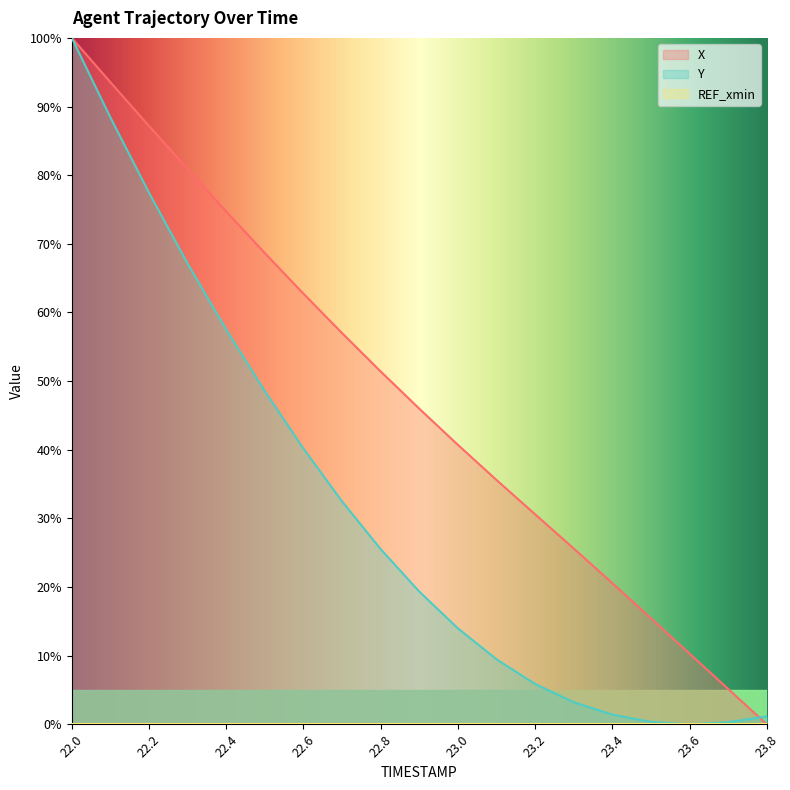

Which series has the widest spread of values?

X